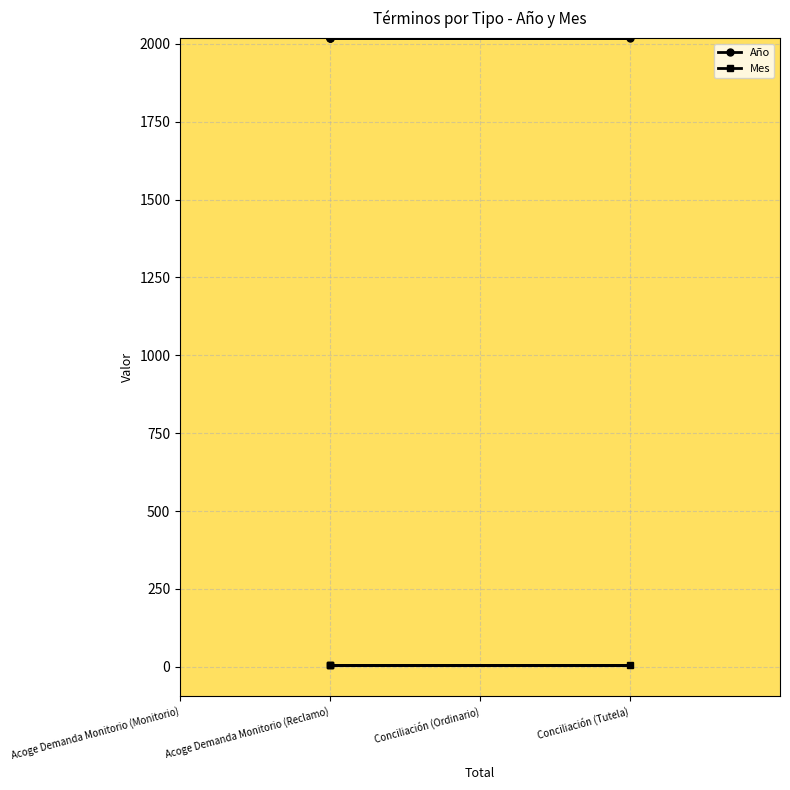

Rank the series by their average value, from highest to lowest.

Año, Mes